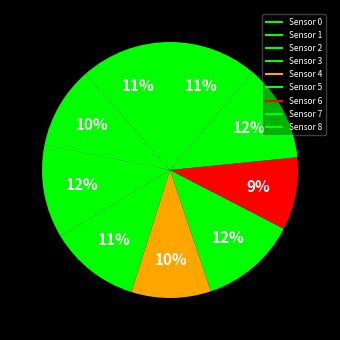

How many slices are in this pie chart?

9